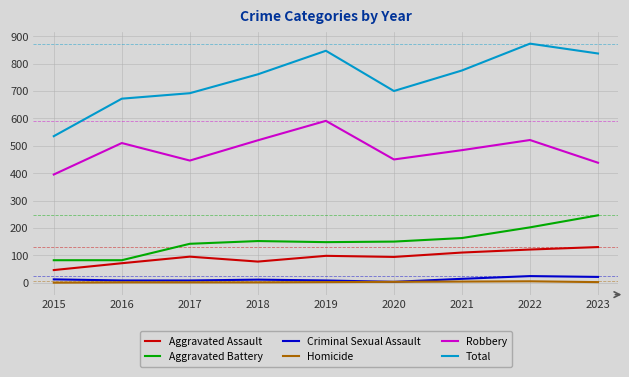

Is it true that Robbery equals 834 at 2016?

False